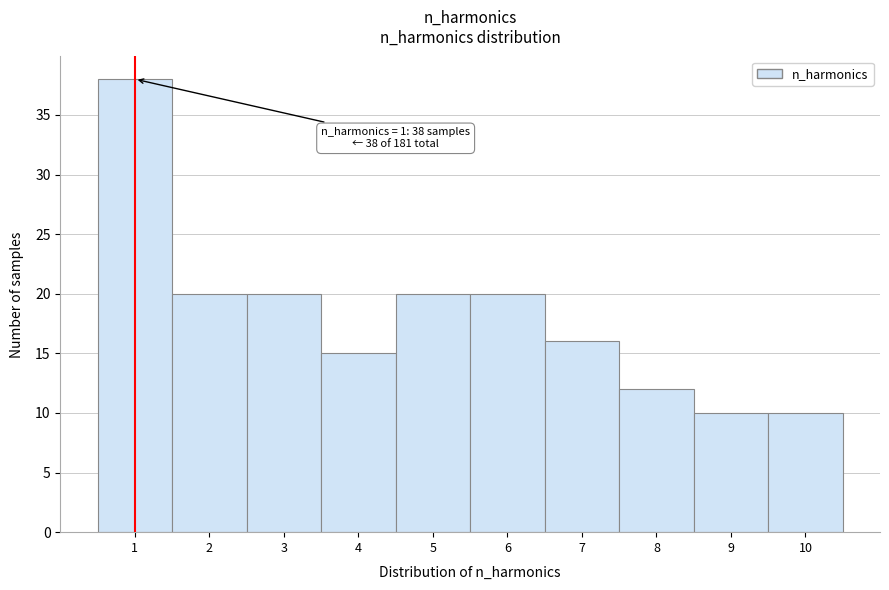

Which range on the x-axis has the tallest bar?

0.5 to 1.5